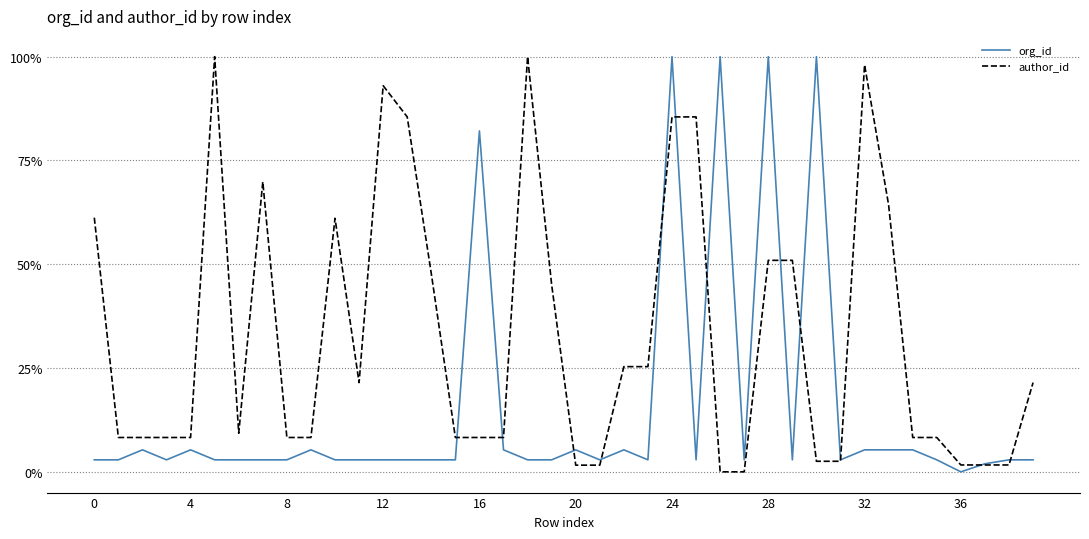

Which series has the largest total across all categories?

author_id